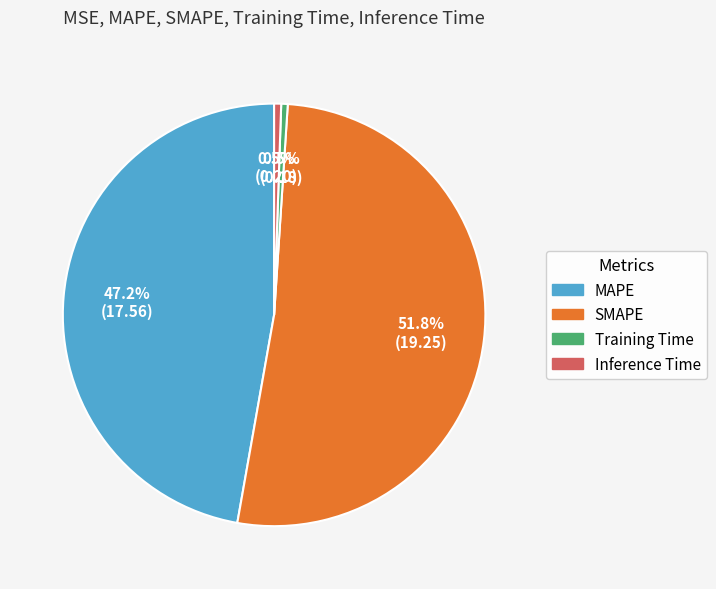

Which category has the biggest portion of the pie?

SMAPE